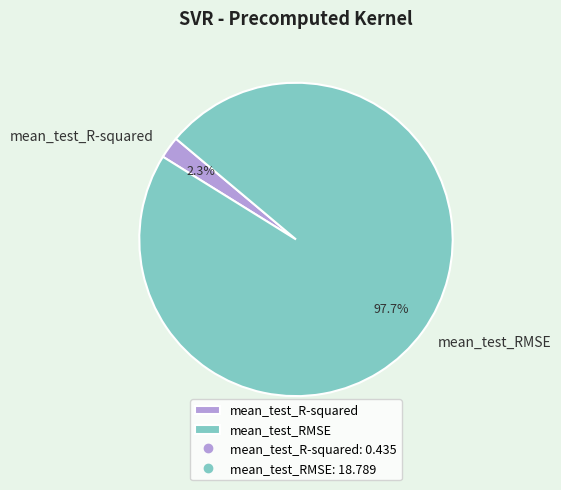

What is the total percentage of mean_test_RMSE and mean_test_R-squared?

100.0%